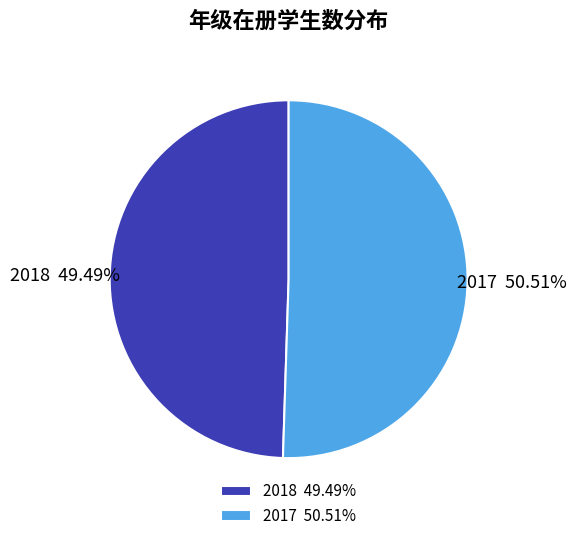

Rank the categories by value from highest to lowest.

2017, 2018